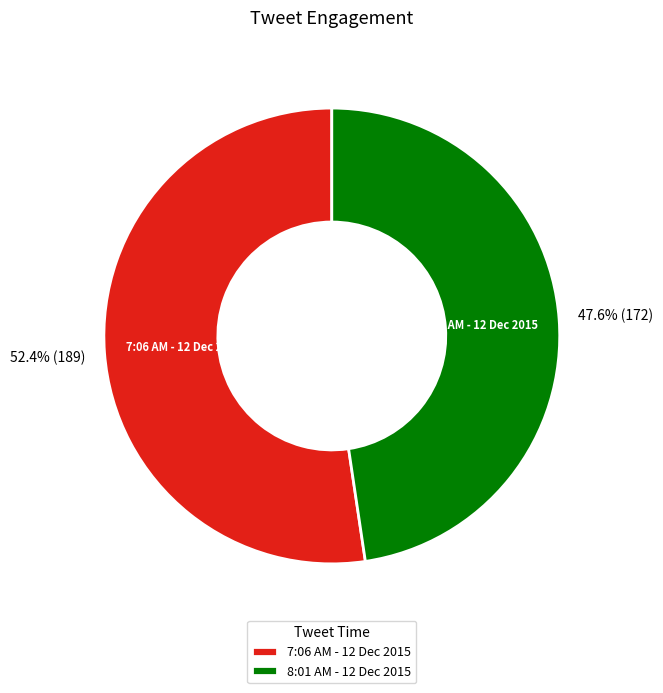

What is the ratio of the value at 8:01 AM - 12 Dec 2015 to the value at 7:06 AM - 12 Dec 2015?

0.9